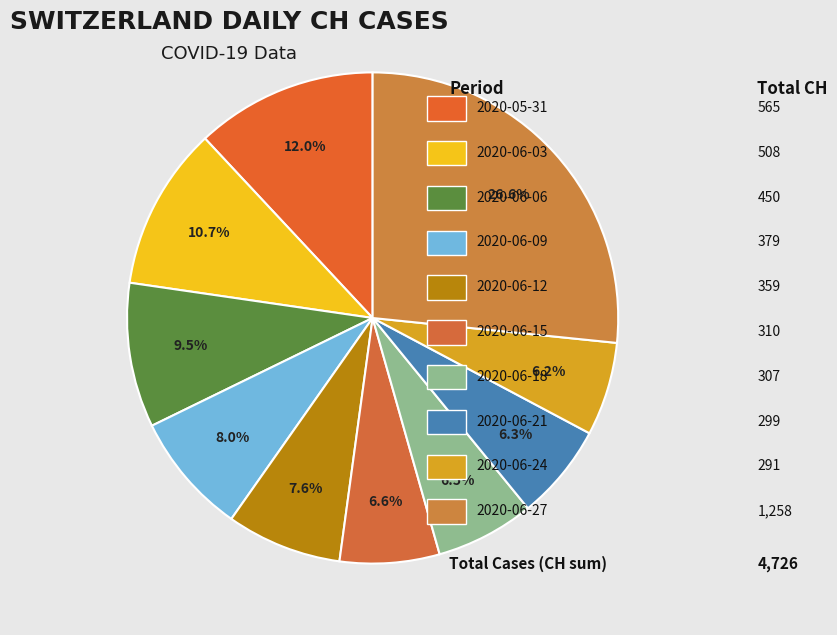

How many segments does this pie chart have?

10